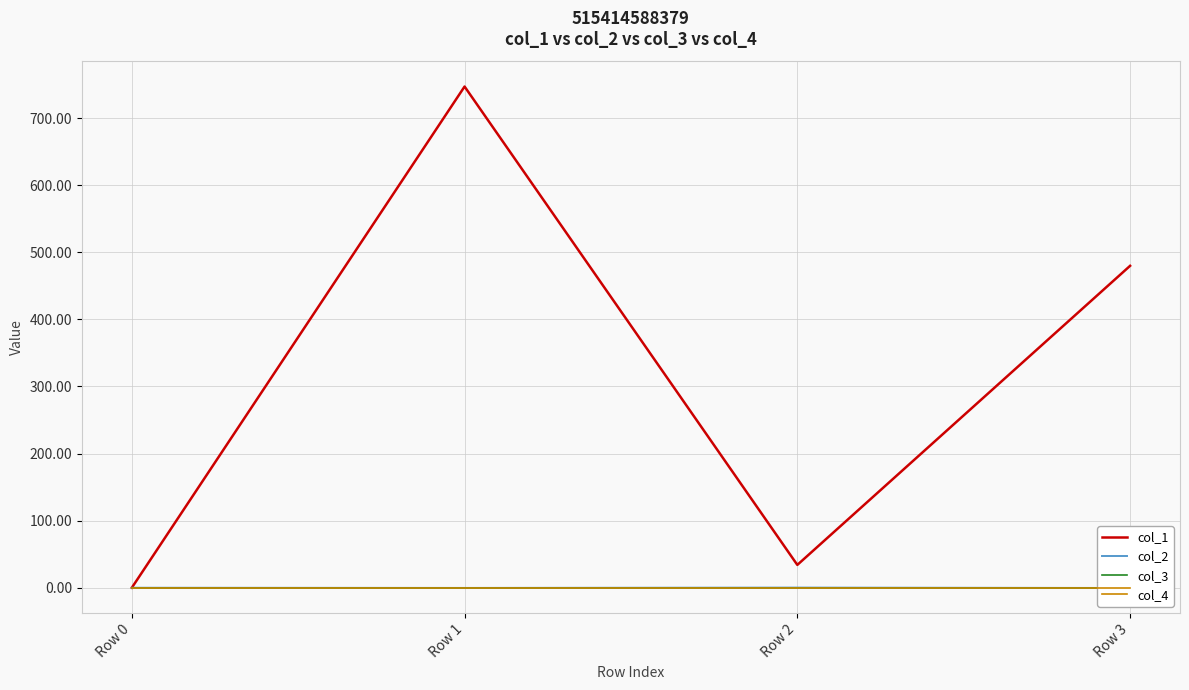

True or false: col_3 has more than 2 points higher than both neighbors.

False